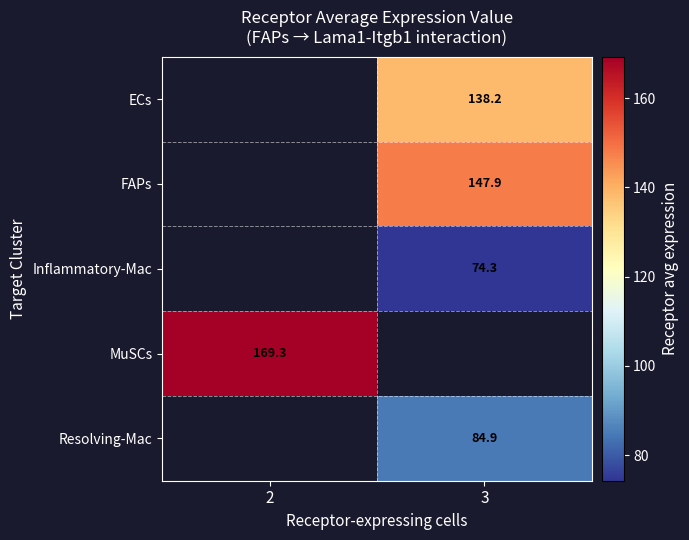

At 3, list the series in order from smallest to largest.

Inflammatory-Mac, Resolving-Mac, ECs, FAPs, MuSCs